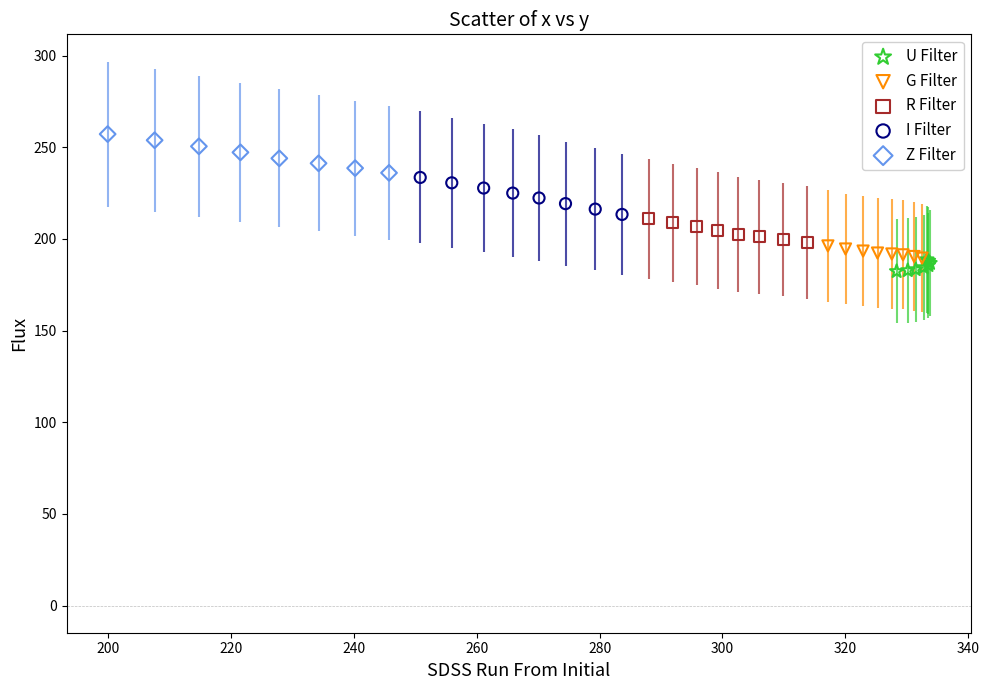

Which series reaches the minimum Y coordinate?

U Filter